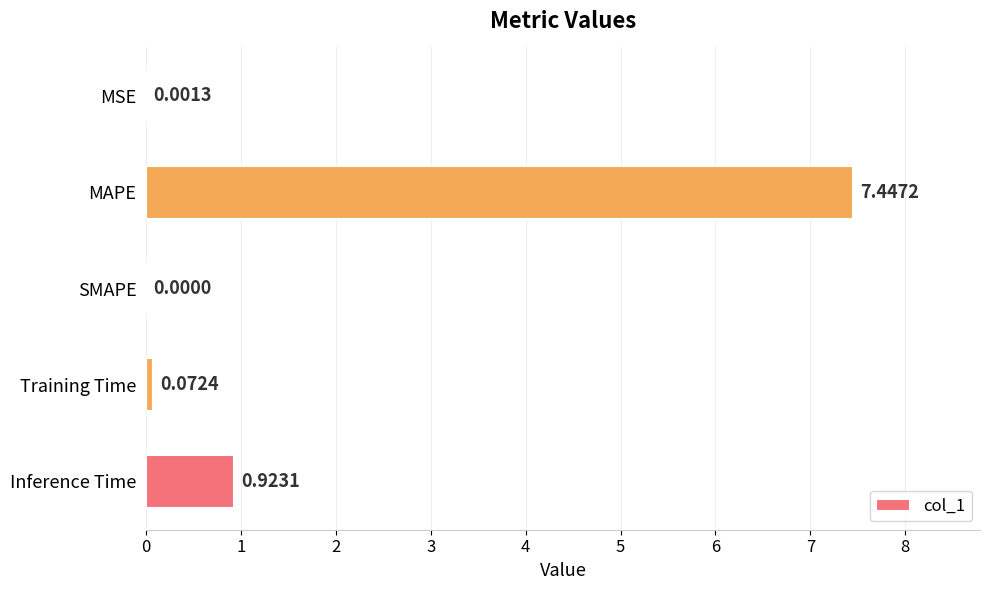

Which has a higher value, MAPE or Inference Time?

MAPE